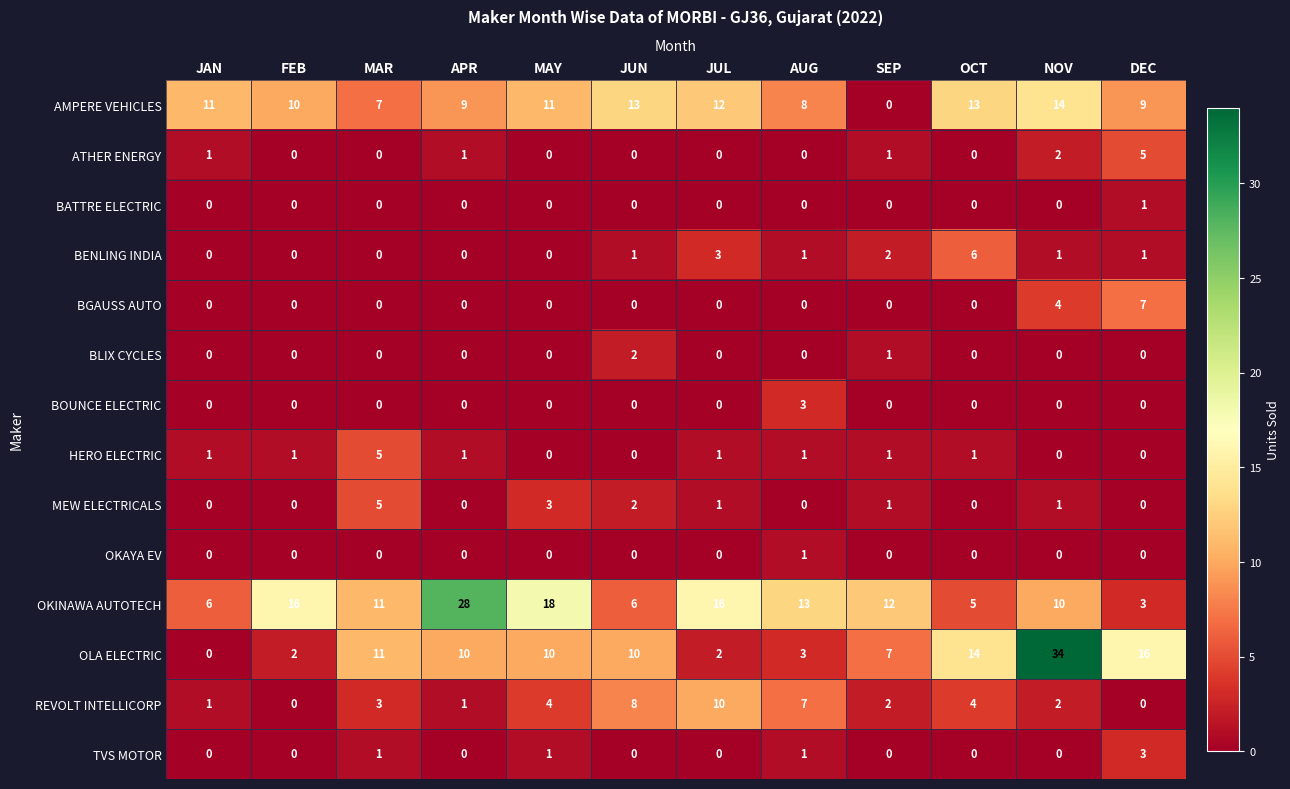

Count the number of data series in this chart.

14